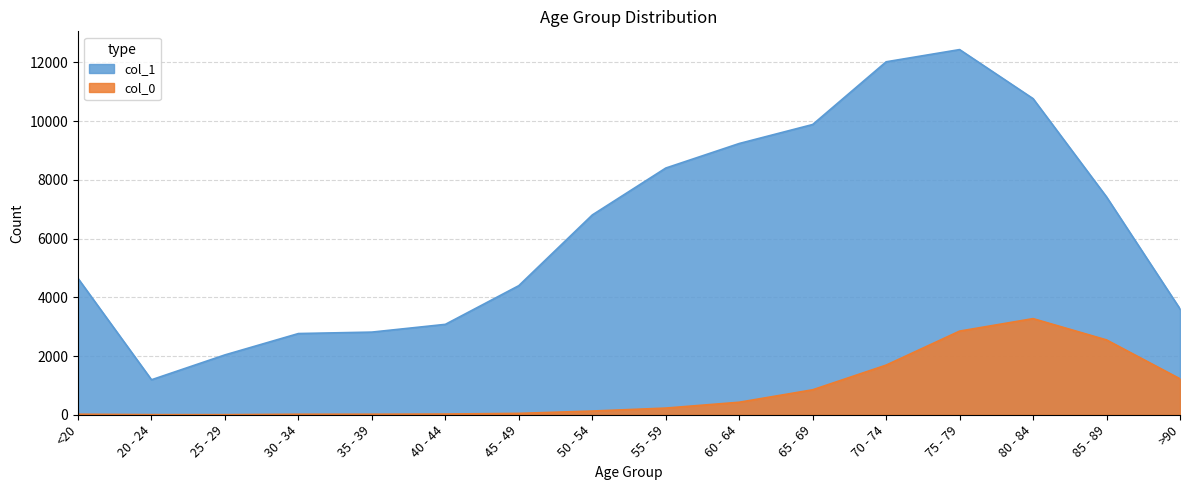

Between 60 - 64 and 65 - 69, which is larger?

65 - 69